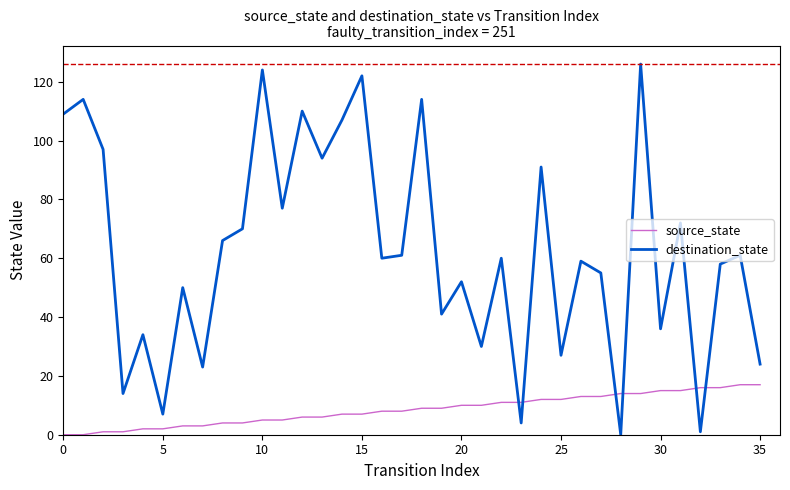

What is the maximum value for source_state?

17